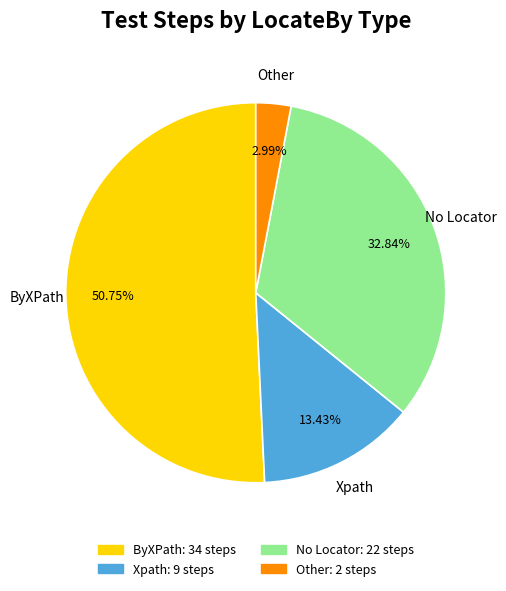

Is there a majority slice in this chart?

Yes